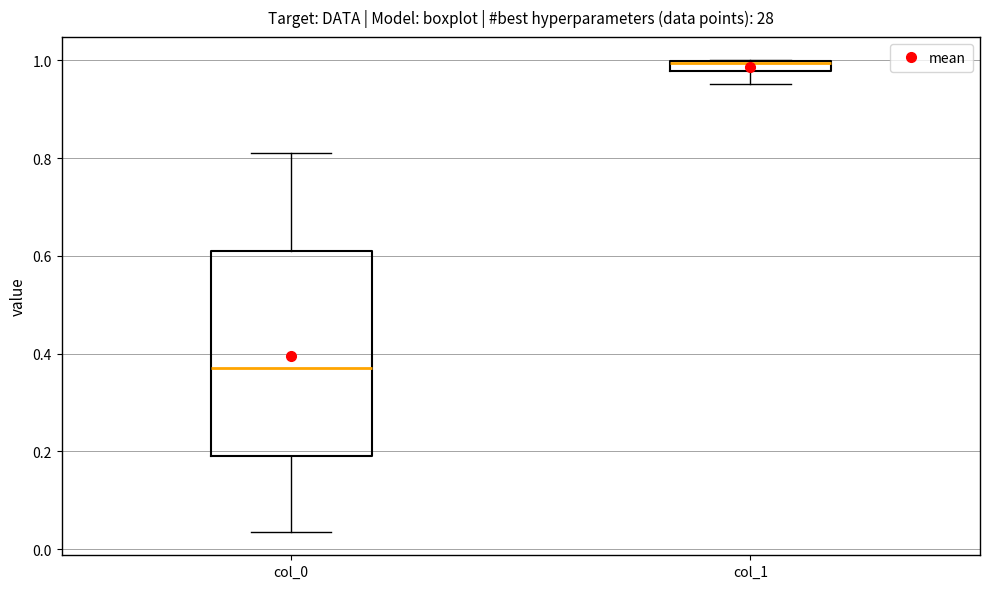

Which box is the tallest, from its lower edge to its upper edge?

col_0